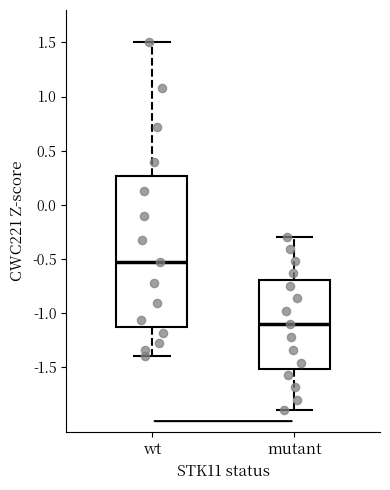

Which box's median line is the highest?

wt